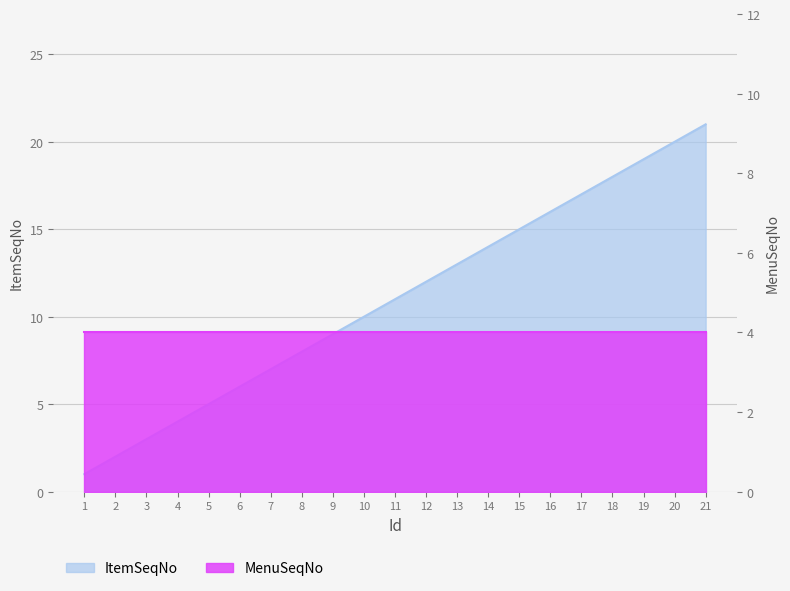

List the labels in order of value, smallest first.

1, 2, 3, 4, 5, 6, 7, 8, 9, 10, 11, 12, 13, 14, 15, 16, 17, 18, 19, 20, 21